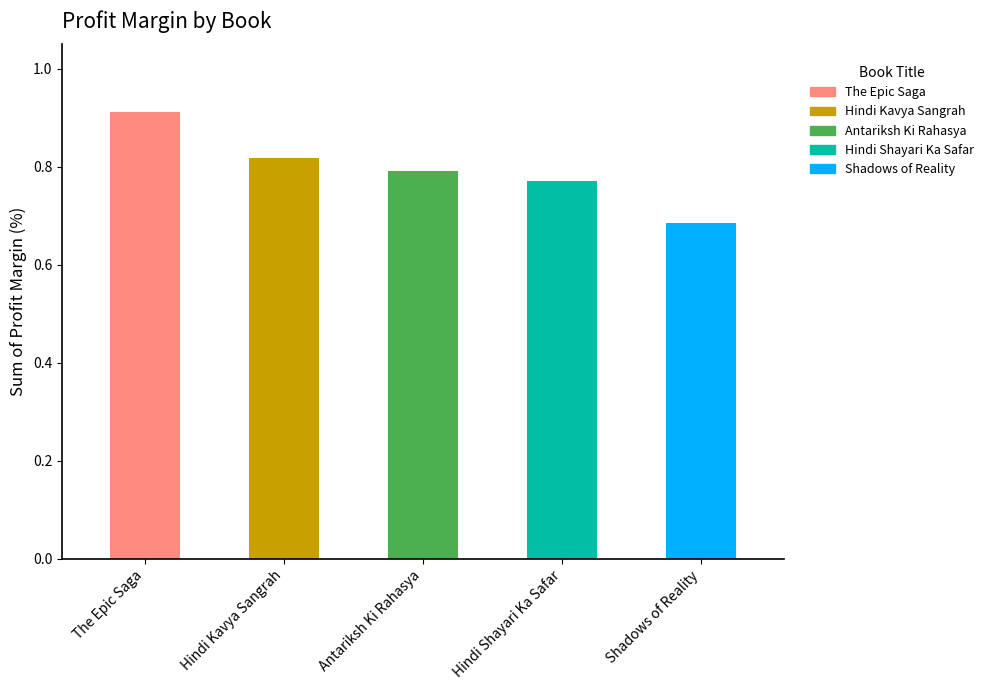

What is the label of the 4th bar from the right?

Hindi Kavya Sangrah